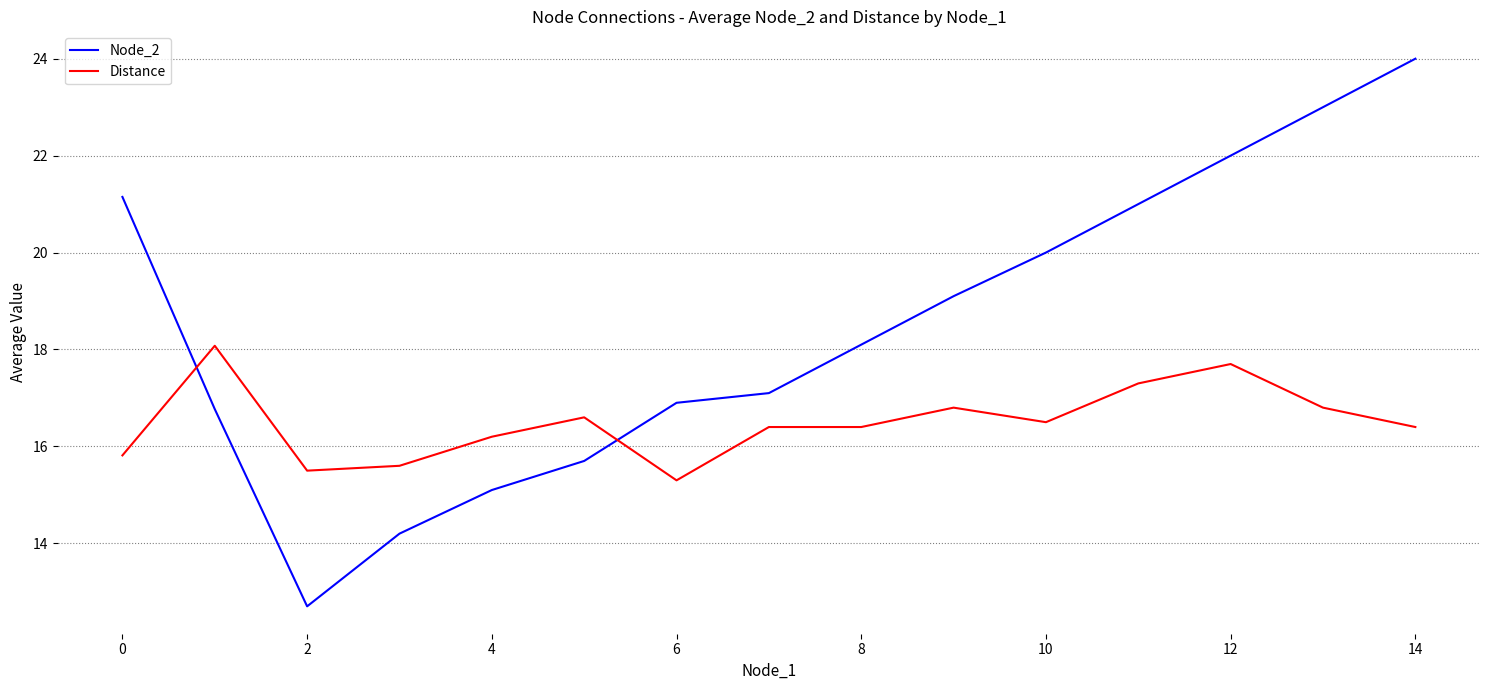

What is the smallest value displayed?

12.7